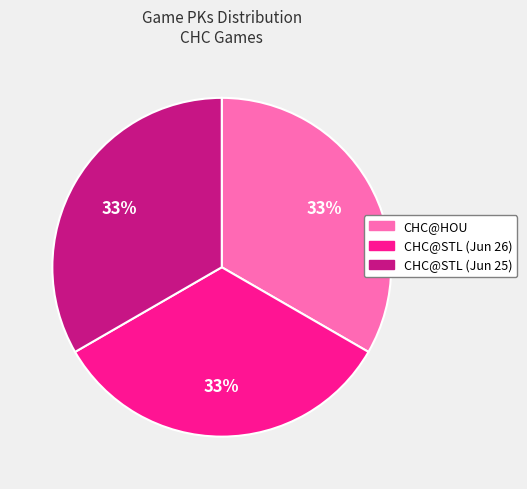

Count the number of slices in the pie.

3